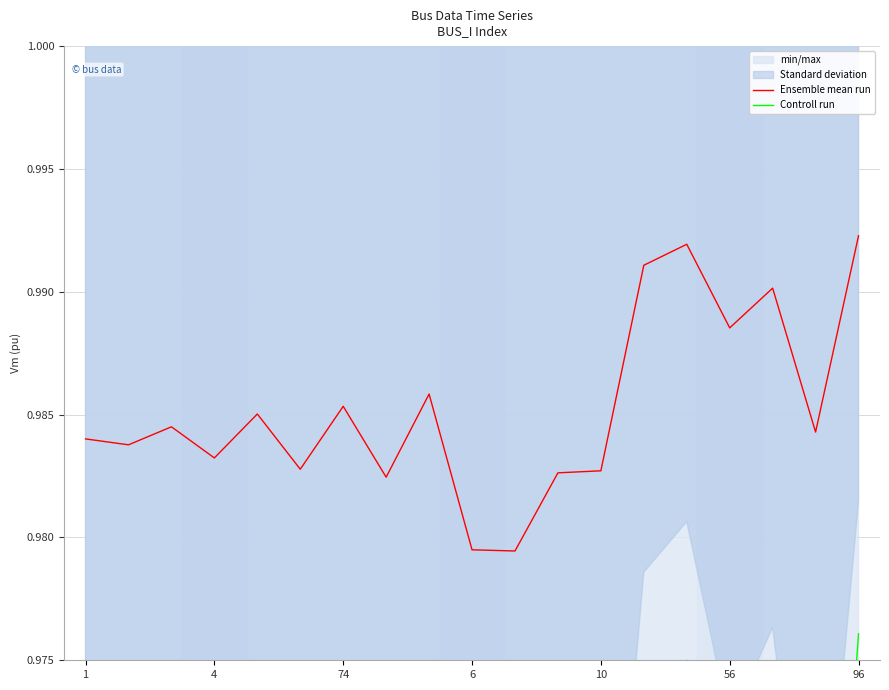

How many lines are shown in the chart?

2